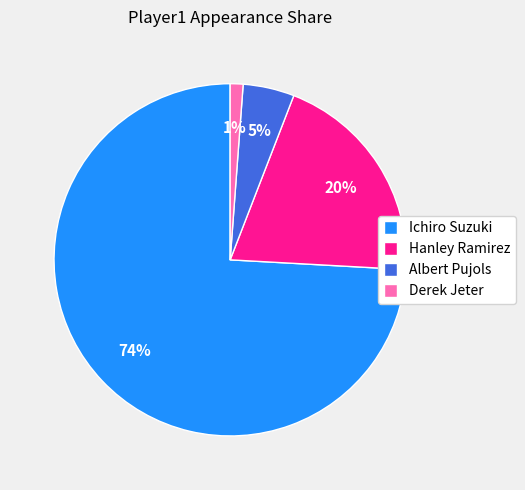

Do Derek Jeter and Hanley Ramirez together represent more than half of the pie?

No